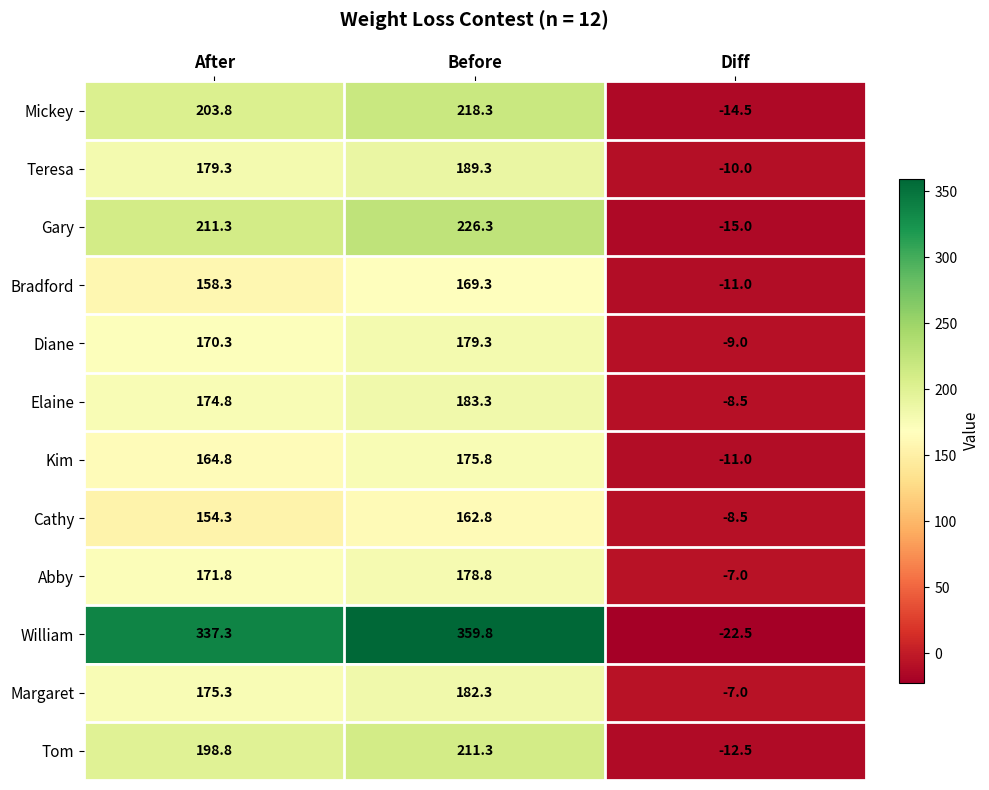

What is the spread (max minus min) of values at Diff?

15.5